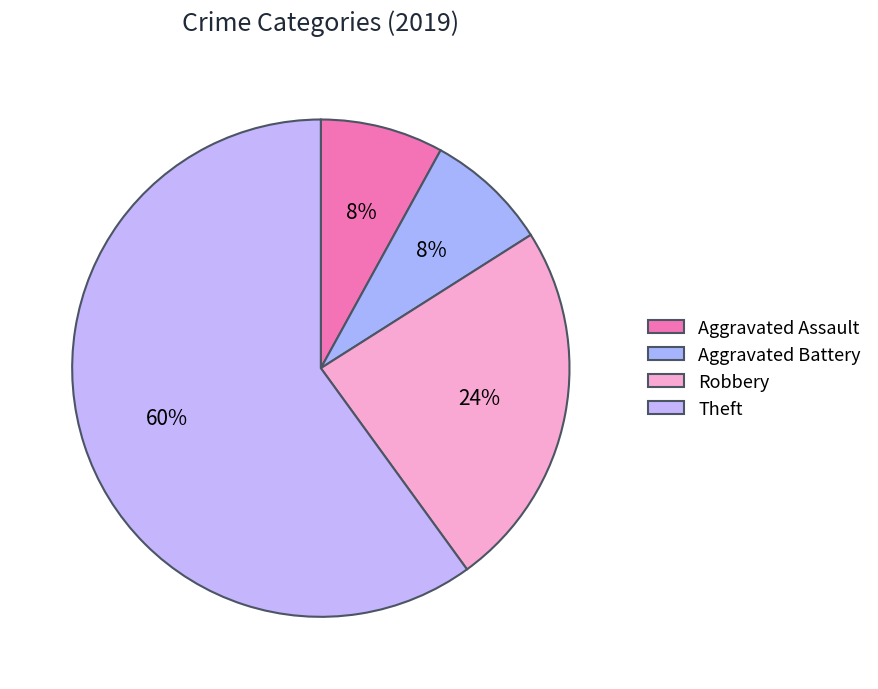

True or false: Theft accounts for 60% of the total.

True